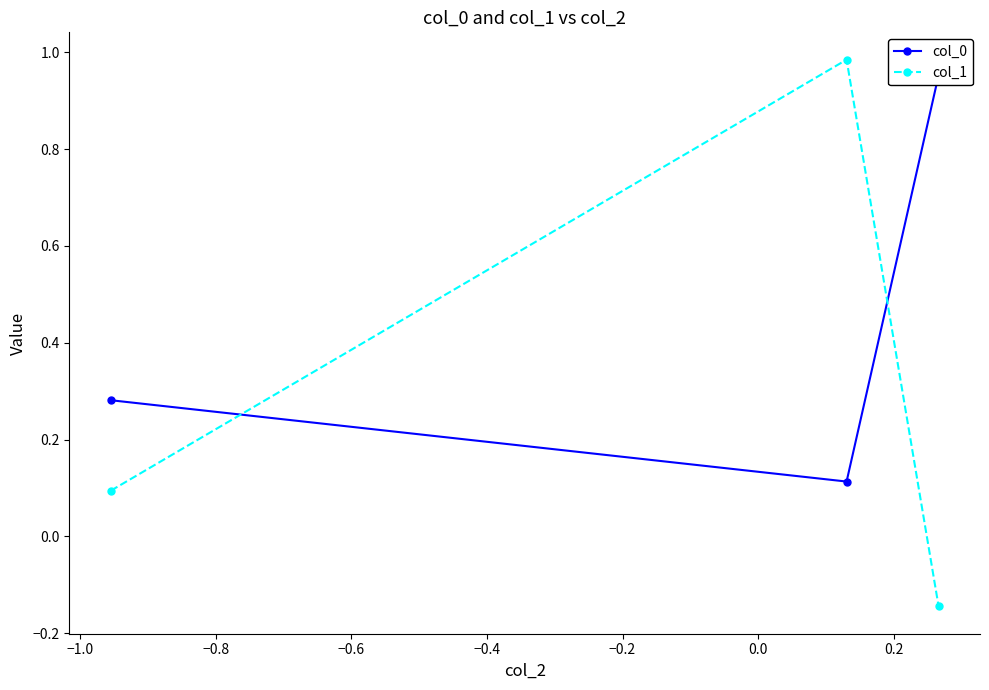

What is the value of the col_1 point at the 1st from the left?

0.1